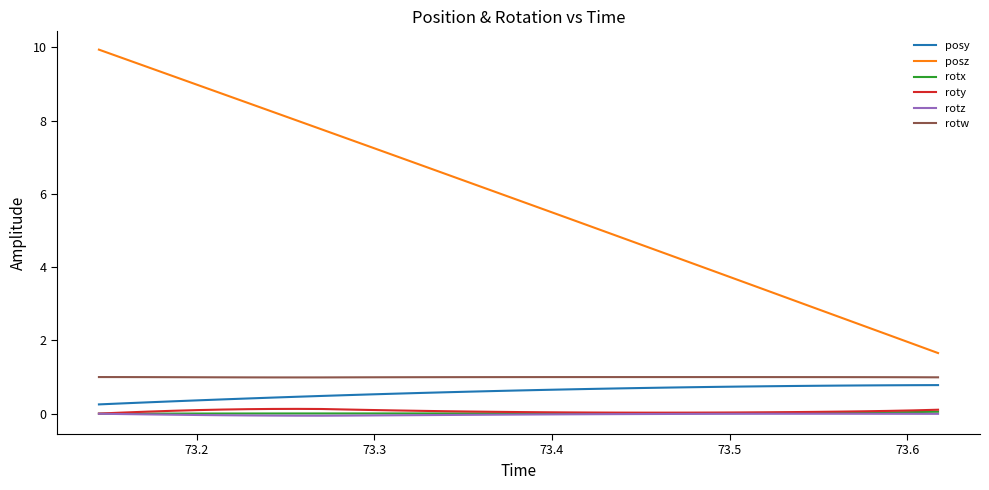

What is the minimum value for posy?

0.3